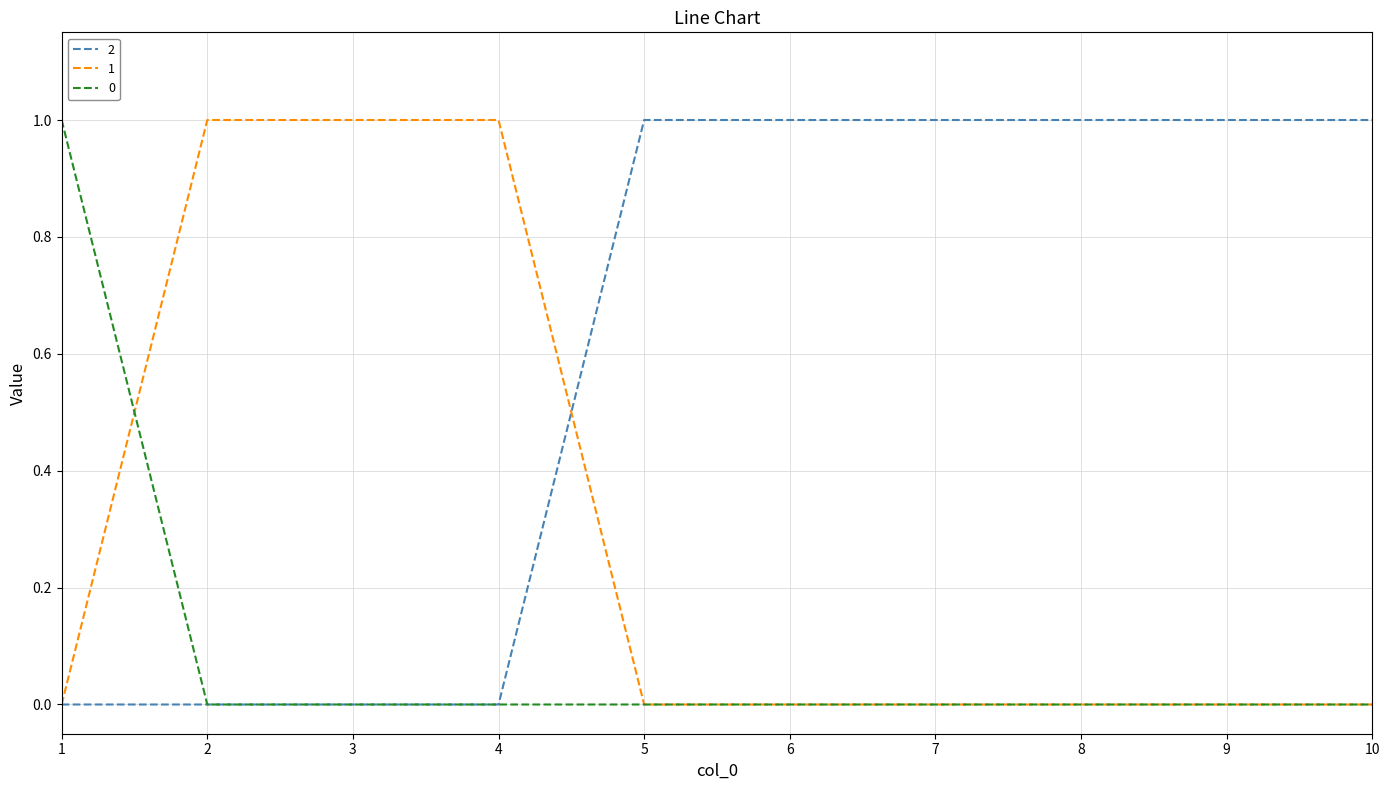

The value of 0 at 4 is 0. True or false?

True